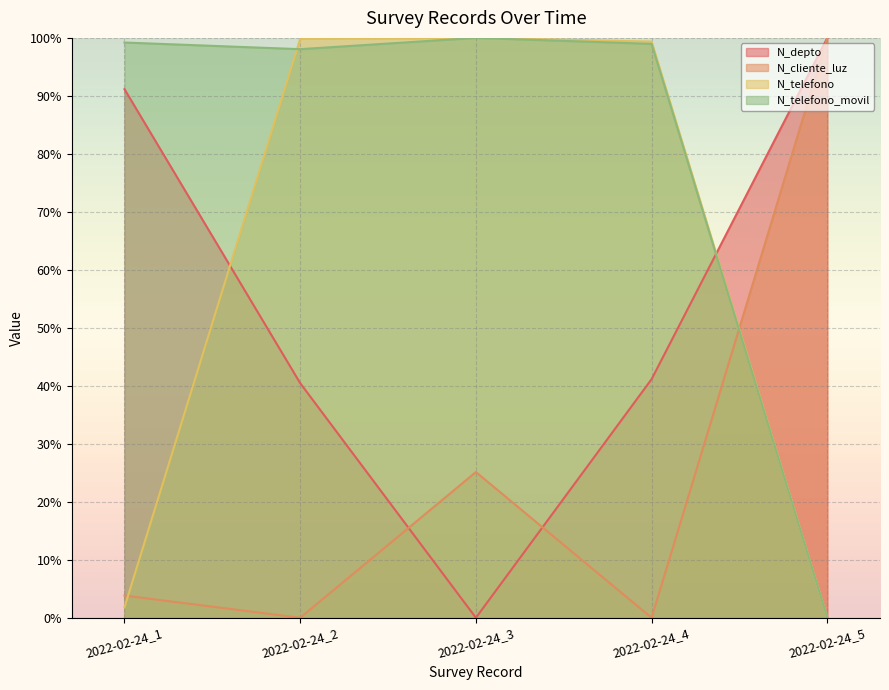

How many data points in N_telefono are above 99?

3